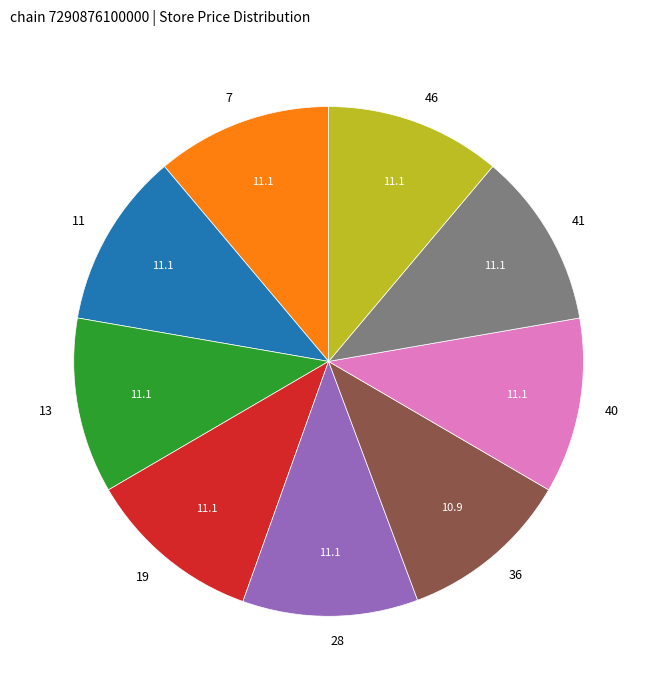

True or false: 36 accounts for 11% of the total.

True